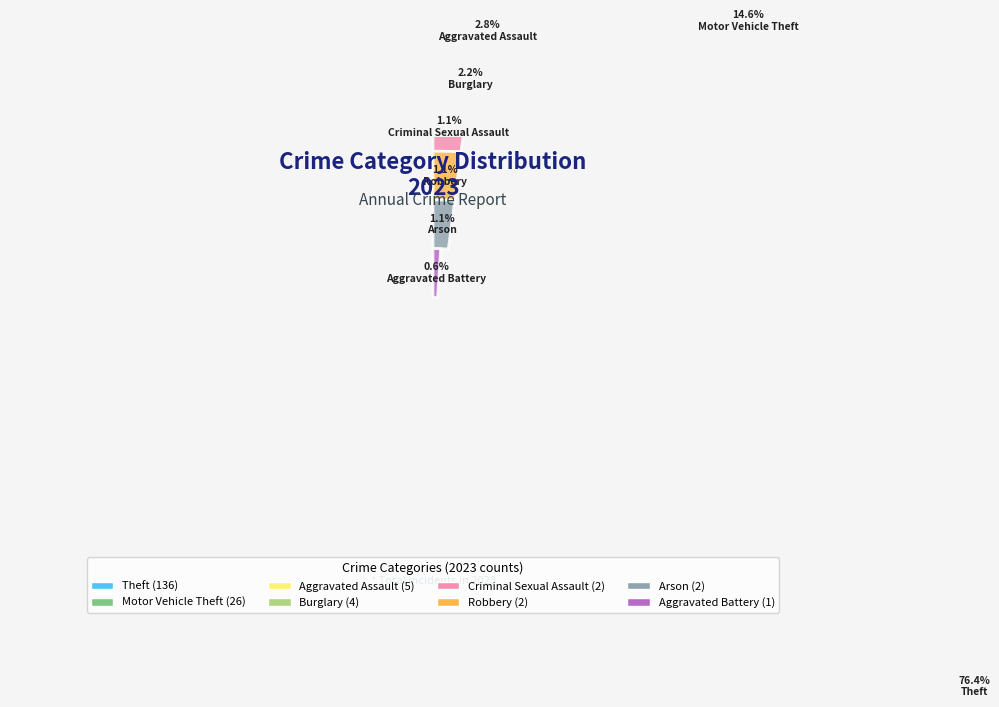

What is the total percentage of Arson and Robbery?

2.2%